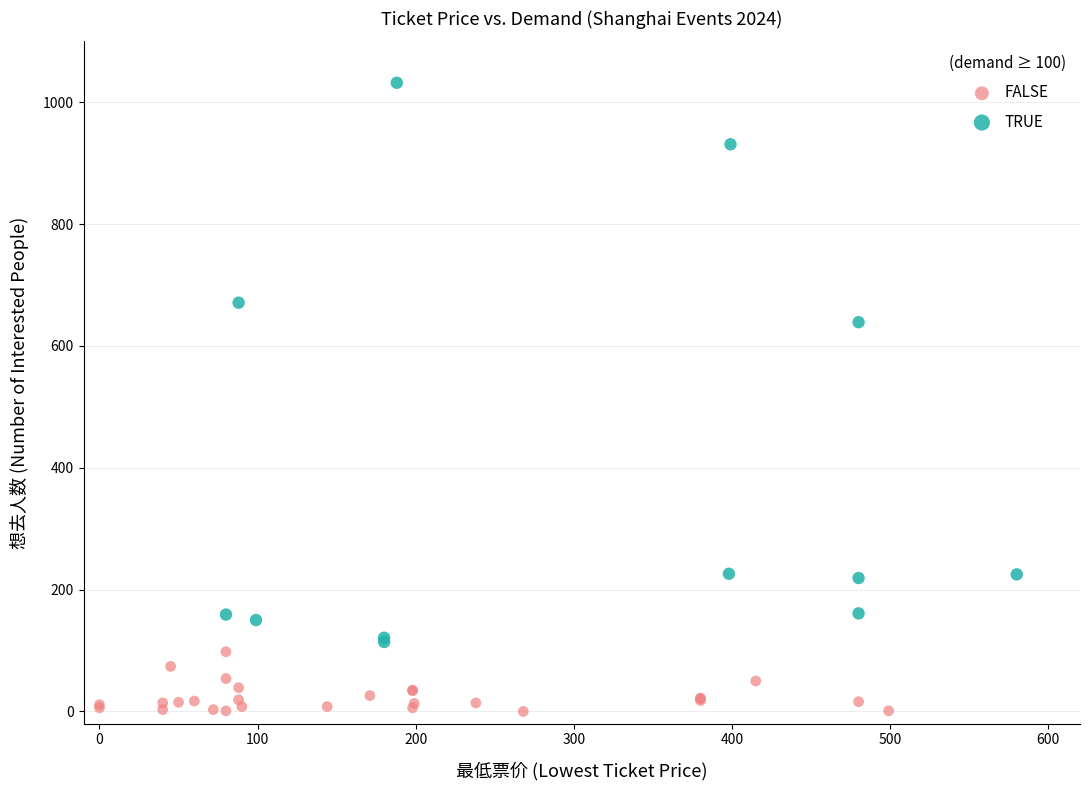

Which series has the widest spread of Y values?

TRUE